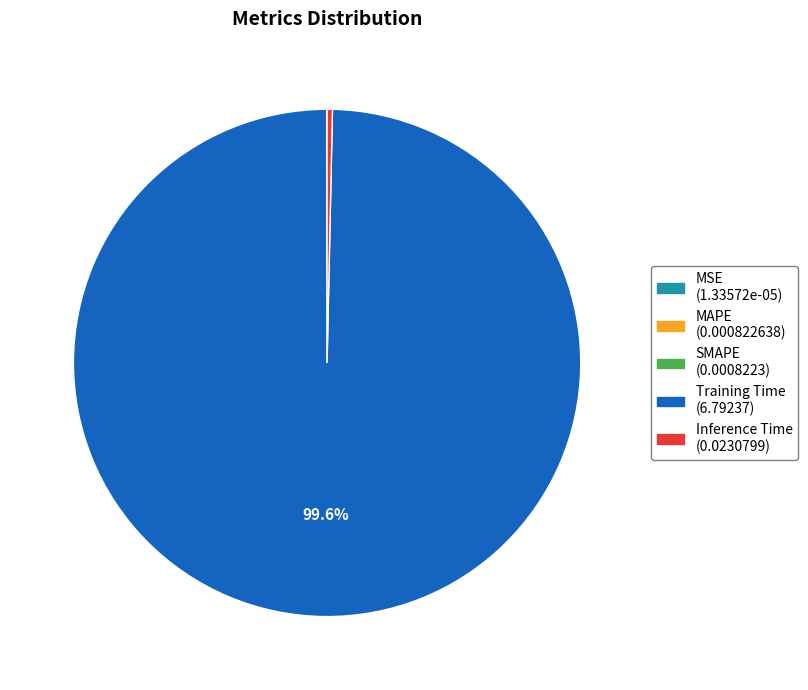

What is the largest slice in the pie chart?

Training Time